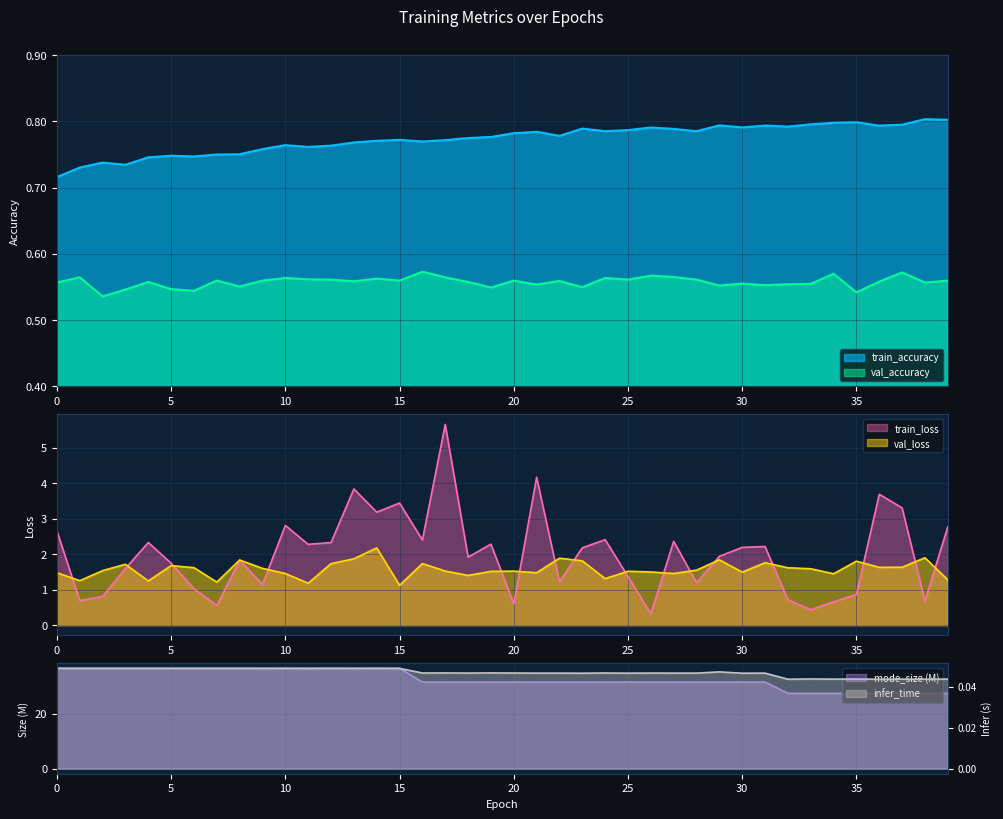

List the series in order of their peak value, lowest first.

infer_time, val_accuracy, train_accuracy, val_loss, train_loss, mode_size